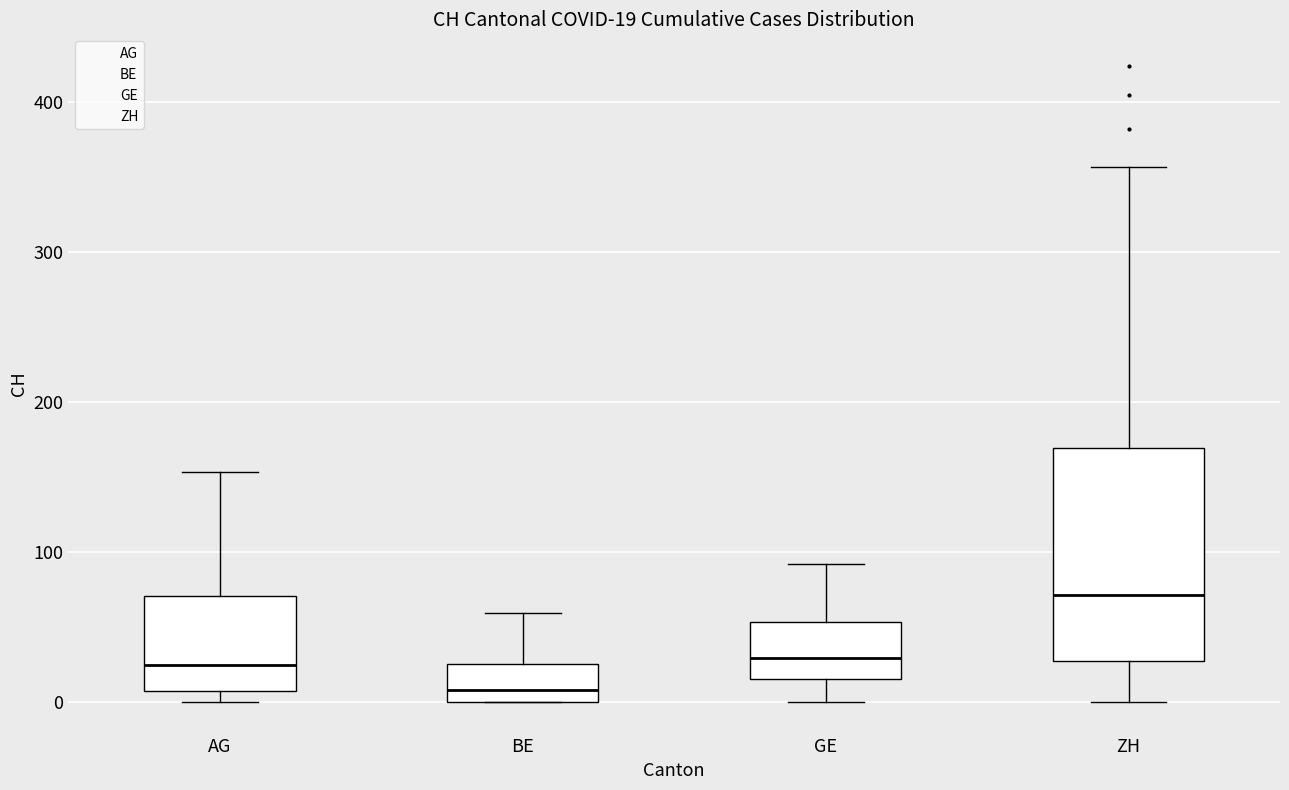

Which box is the tallest, from its lower edge to its upper edge?

ZH